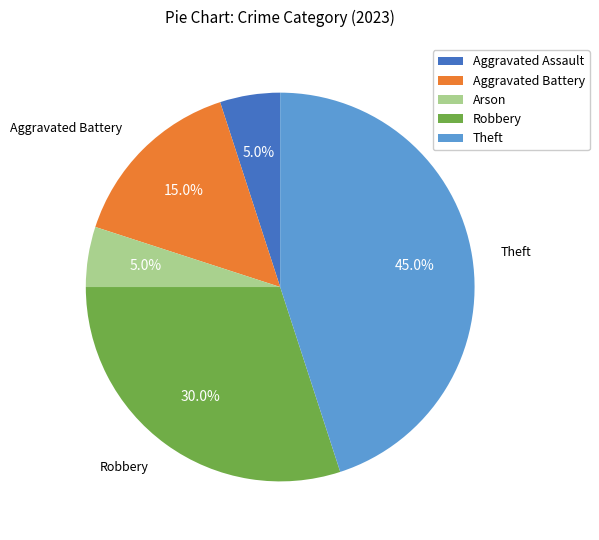

How many slices are in this pie chart?

5